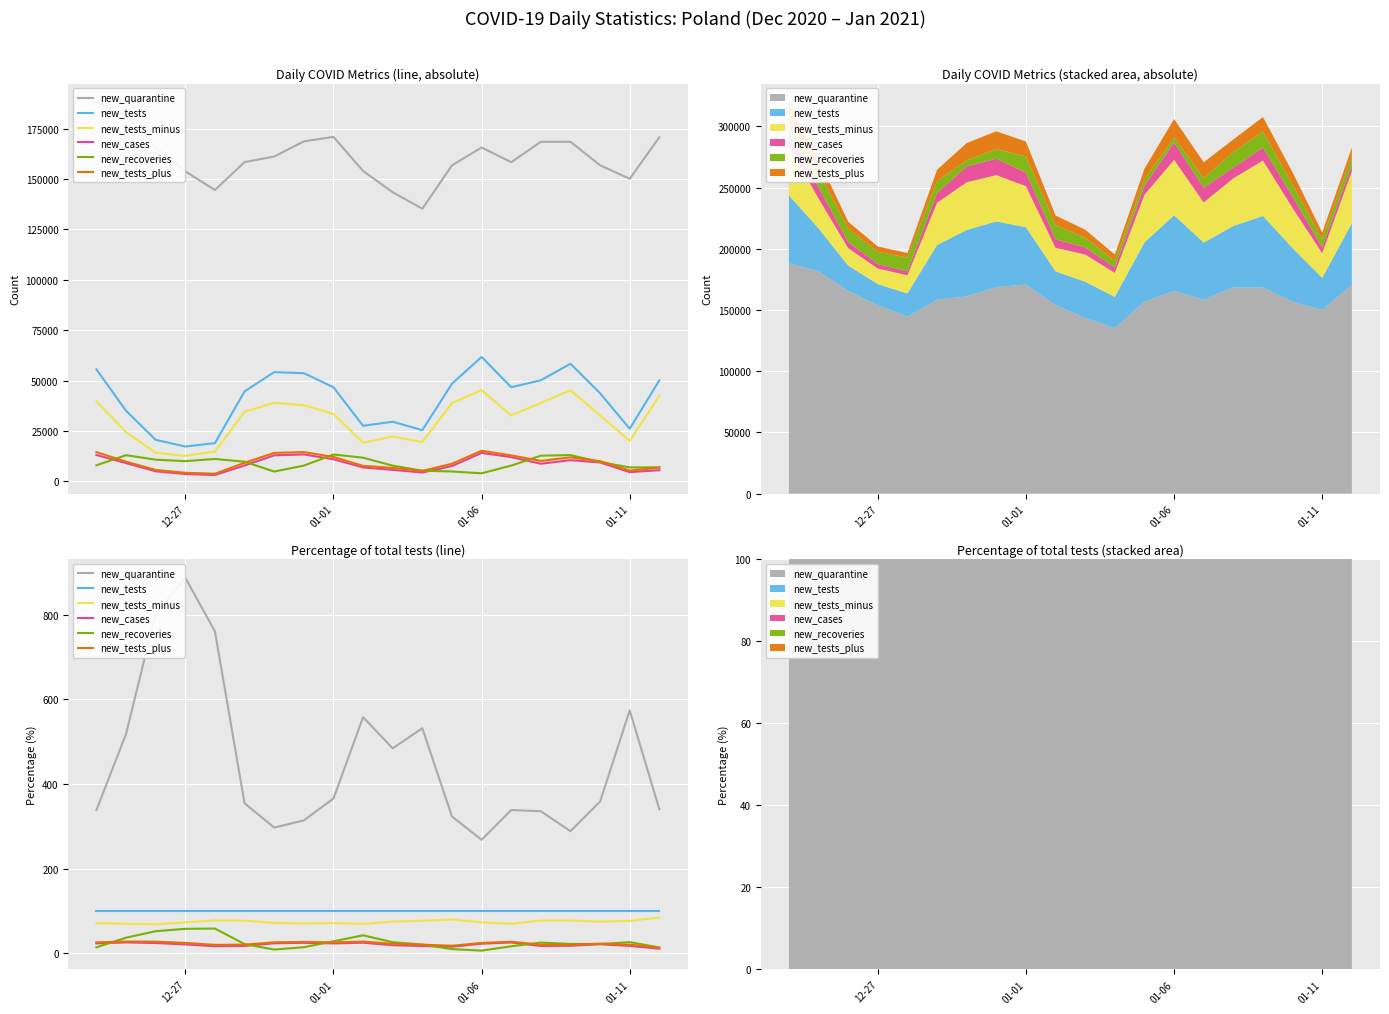

True or false: new_tests has a value of 40.5 at 01-11.

False